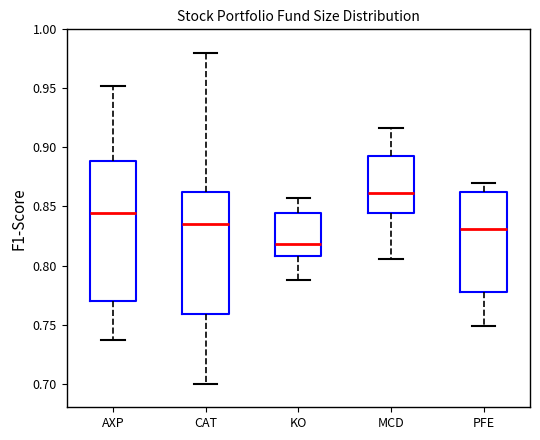

Which box's median line is the highest?

MCD